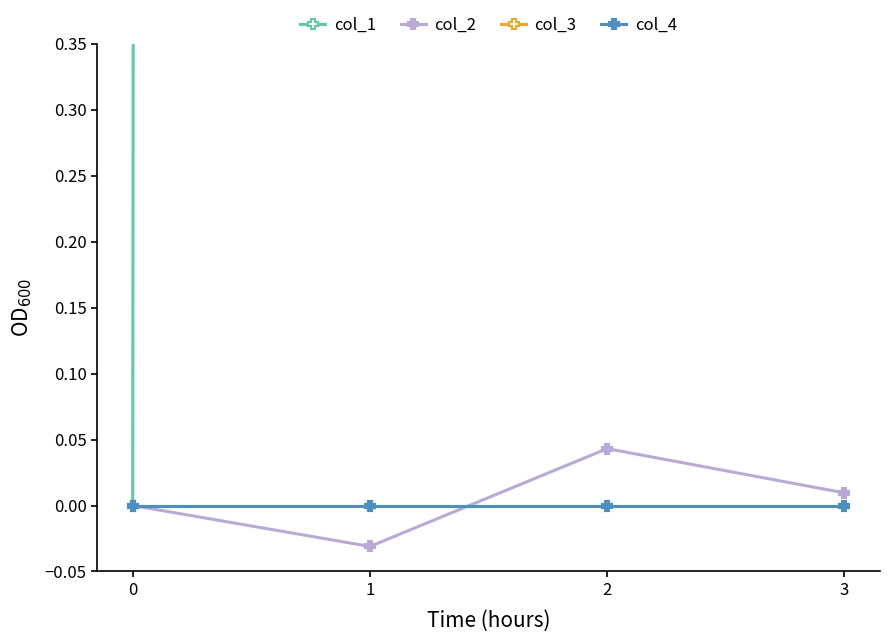

At how many categories does at least one series exceed 133?

3